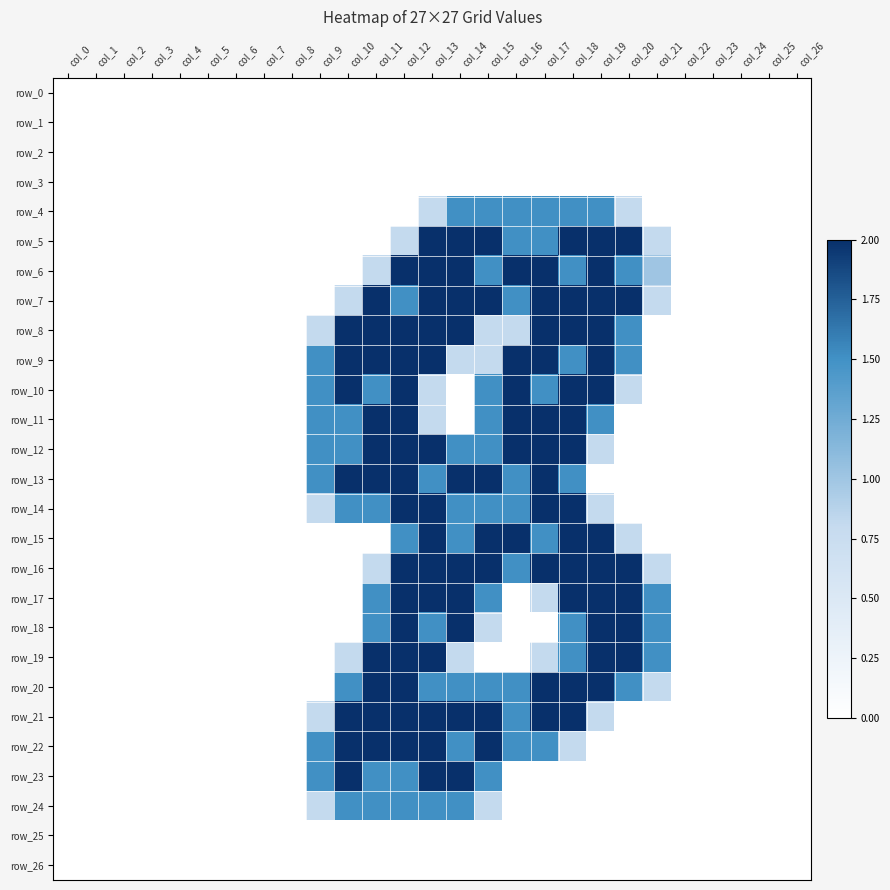

What is the maximum value for row_11?

2.0